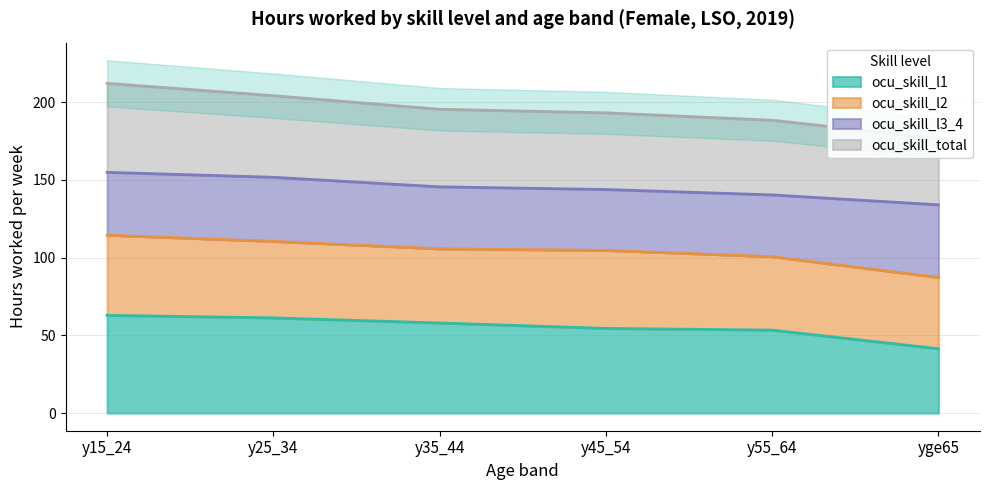

At which label does ocu_skill_l1 reach its minimum?

yge65